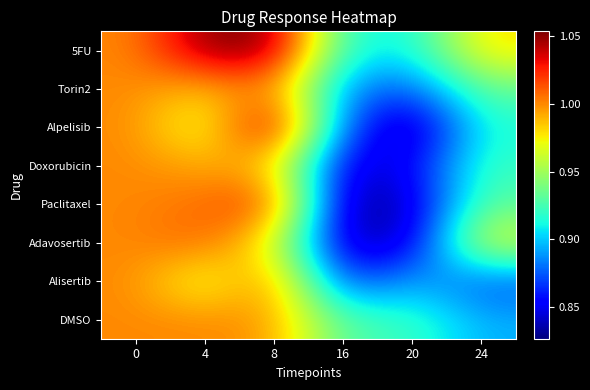

Reading left to right, list all the values displayed in this chart.

5FU: 0=1.0	4=1.1	8=1.1	16=0.9	20=0.9	24=1.0
Torin2: 0=1.0	4=1.0	8=1.0	16=0.9	20=0.9	24=0.9
Alpelisib: 0=1.0	4=1.0	8=1.1	16=0.9	20=0.8	24=0.9
Doxorubicin: 0=1.0	4=1.0	8=1.0	16=0.8	20=0.9	24=0.9
Paclitaxel: 0=1.0	4=1.0	8=1.0	16=0.8	20=0.8	24=0.9
Adavosertib: 0=1.0	4=1.0	8=1.0	16=0.8	20=0.8	24=1.0
Alisertib: 0=1.0	4=1.0	8=1.0	16=0.9	20=0.9	24=0.9
DMSO: 0=1.0	4=1.0	8=1.0	16=0.9	20=0.9	24=0.9